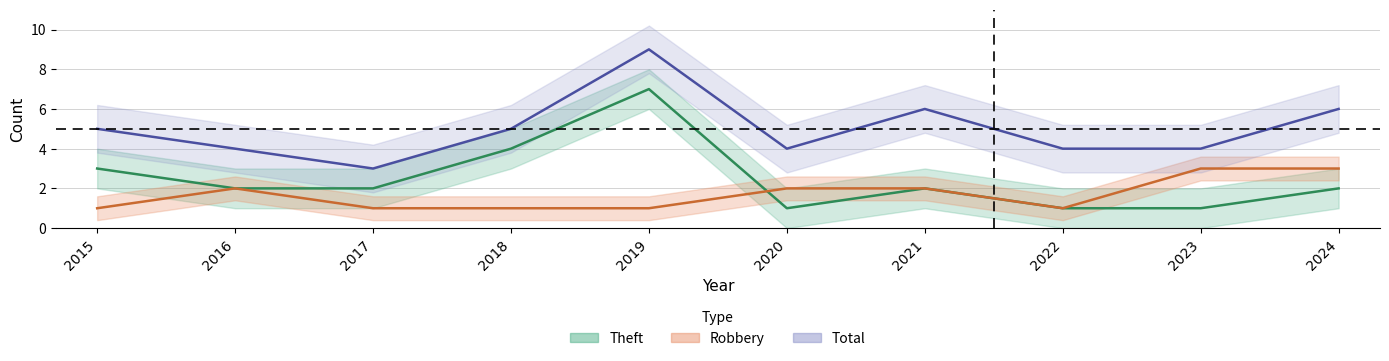

How many intersections are there between Theft and Robbery?

1